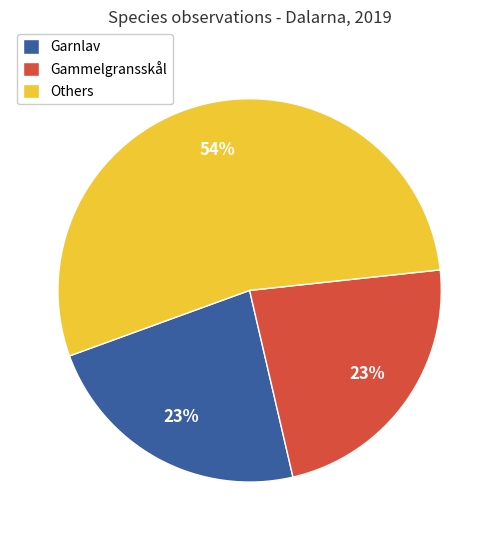

What percentage is the Gammelgransskål slice, to the nearest percent?

23%